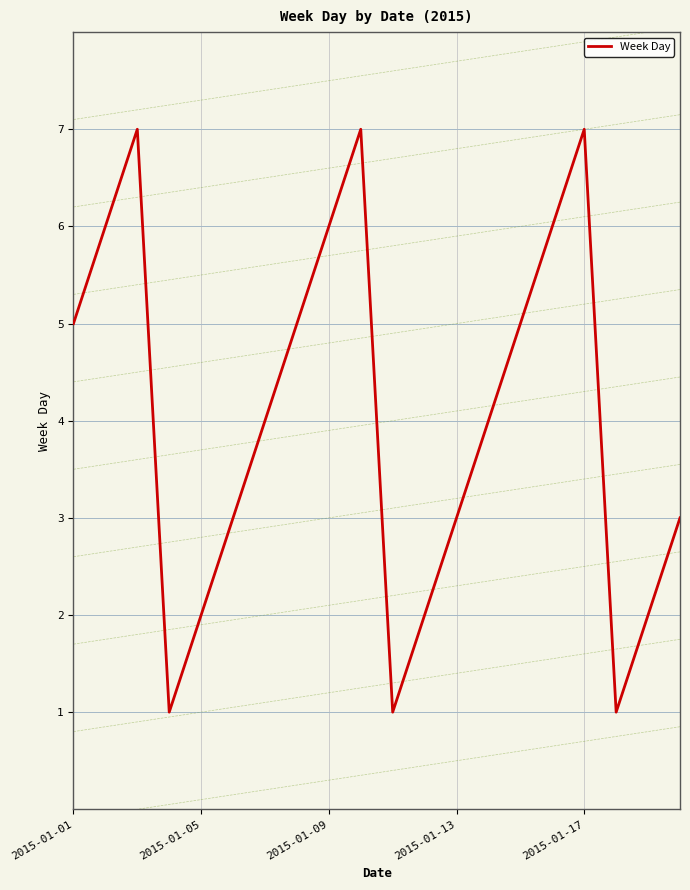

The value of Week Day at 2015-01-05 is 2. True or false?

True